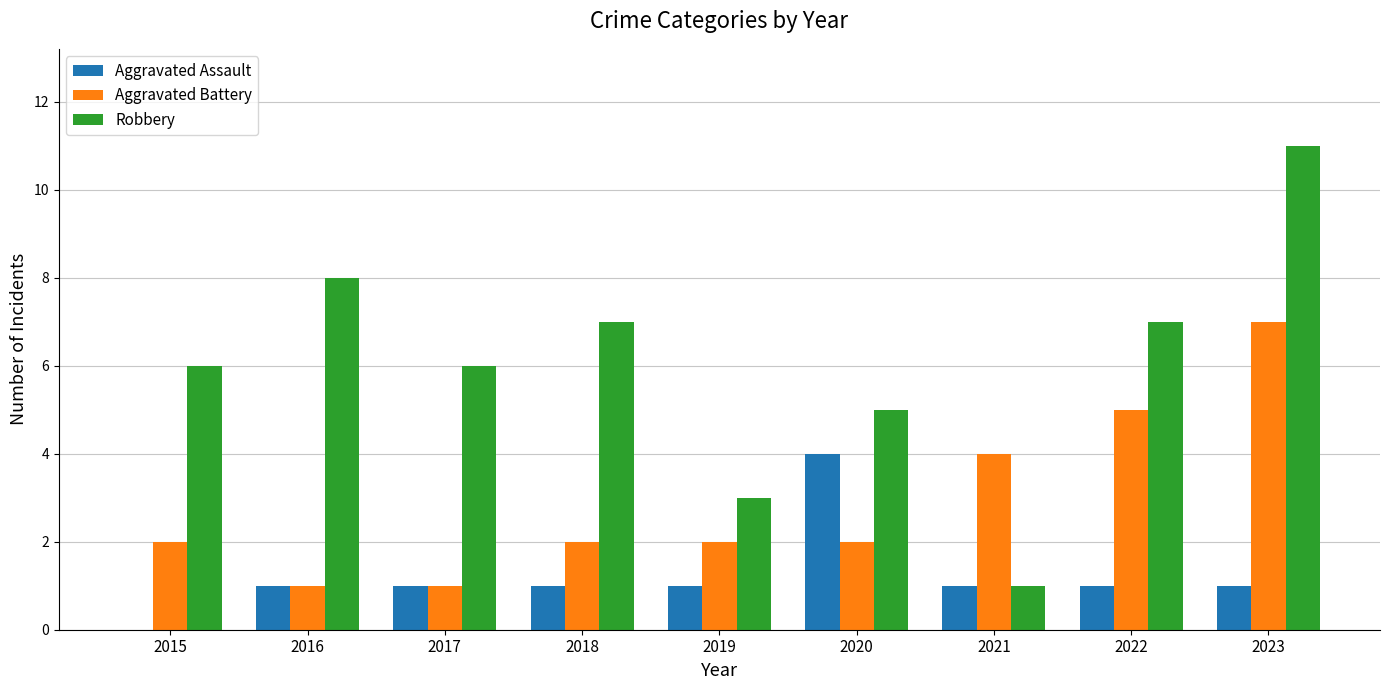

Are the bars horizontal?

No